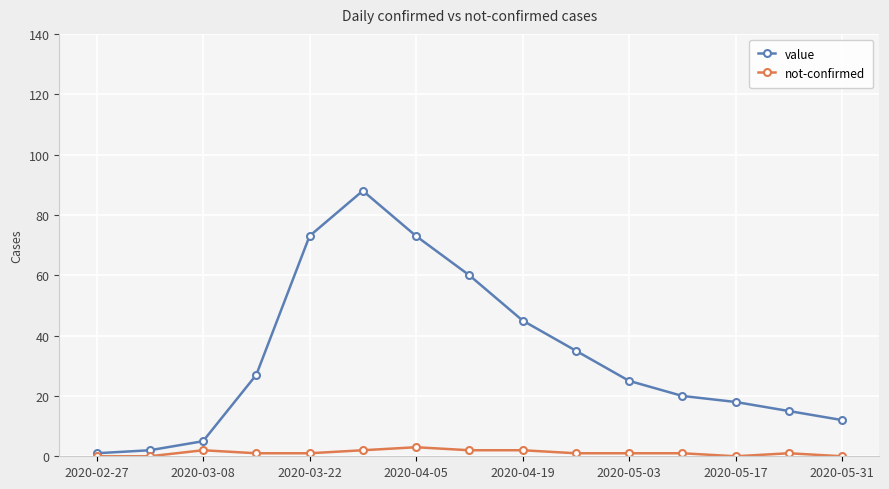

True or false: value has more than 0 interior local peaks.

True